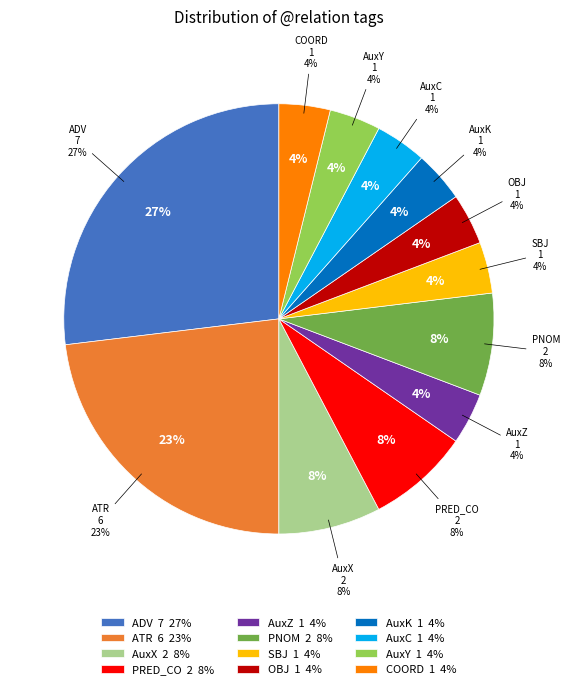

Is there any slice that represents more than half of the pie?

No